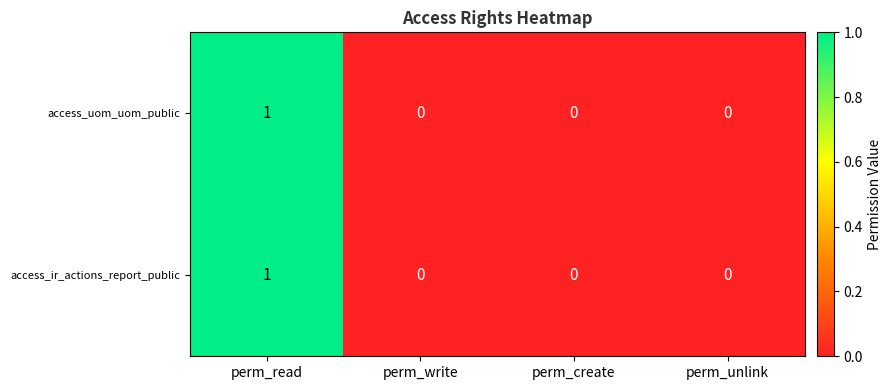

Which category has the highest value across all series?

perm_read